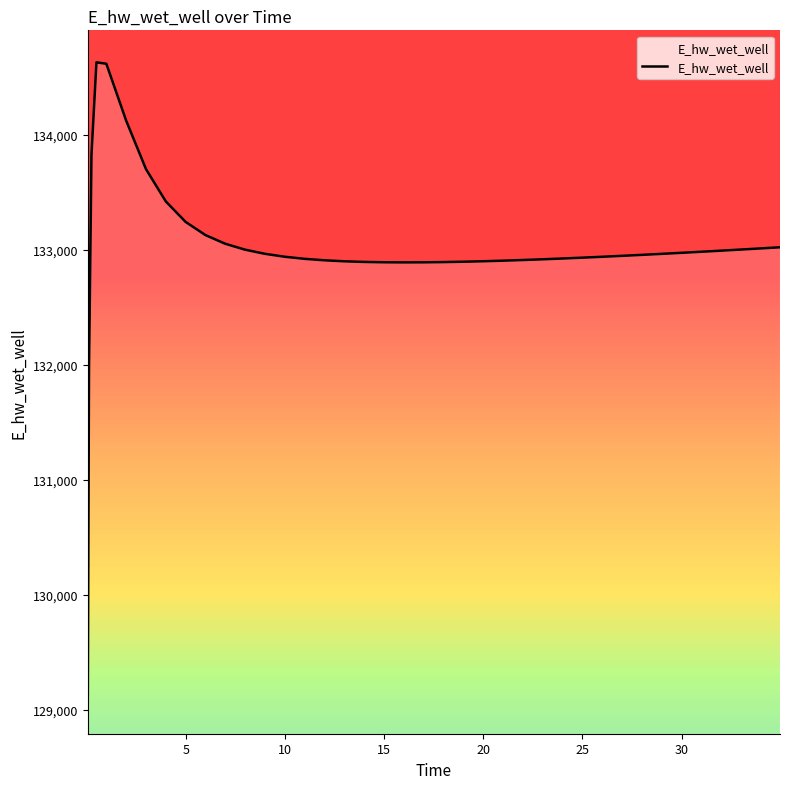

How many series are shown in this chart?

1